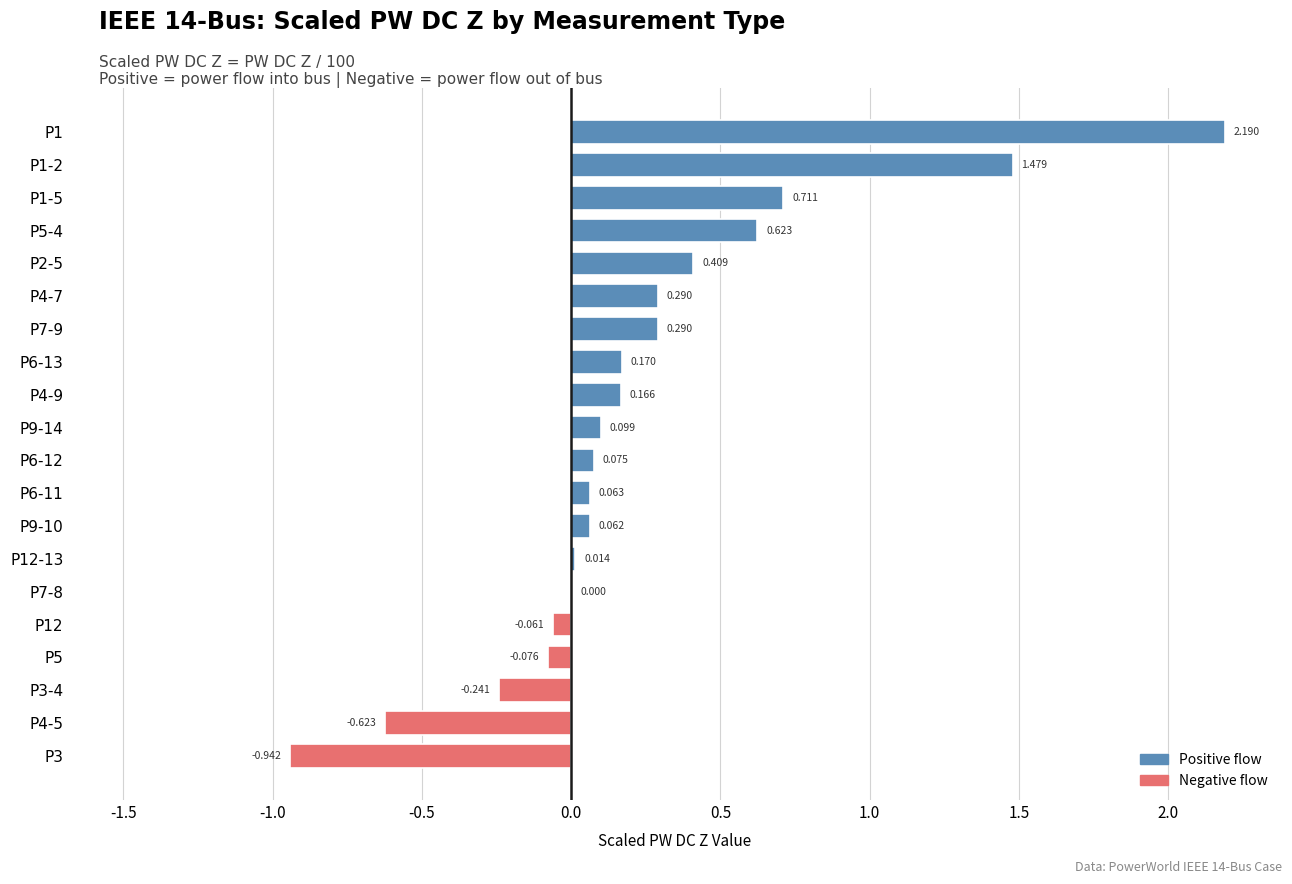

Are the bars horizontal?

Yes